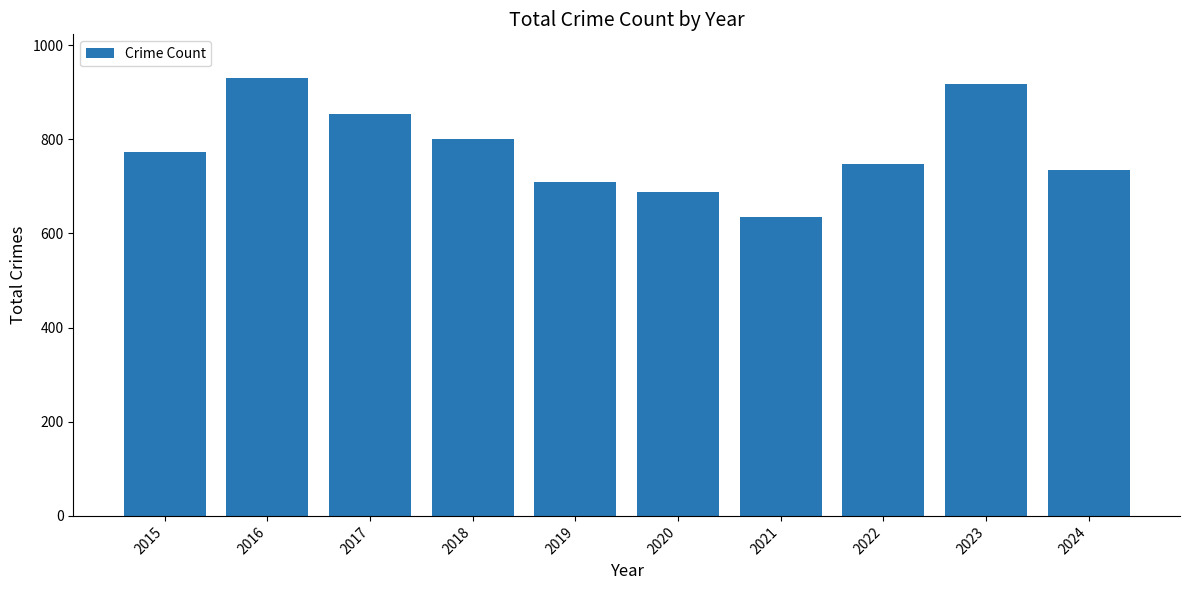

What is the difference between the values at 2015 and 2018?

26